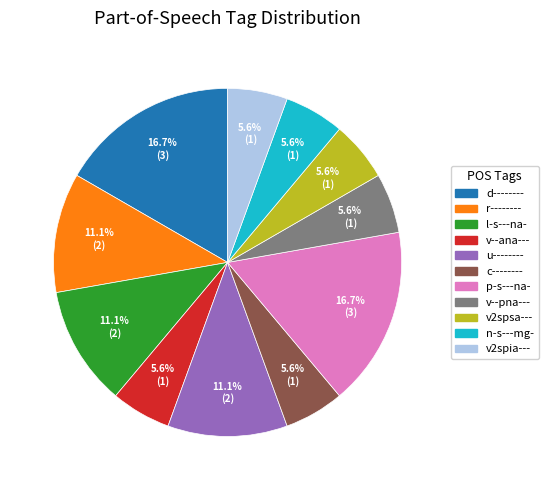

Is there any slice that represents more than half of the pie?

No